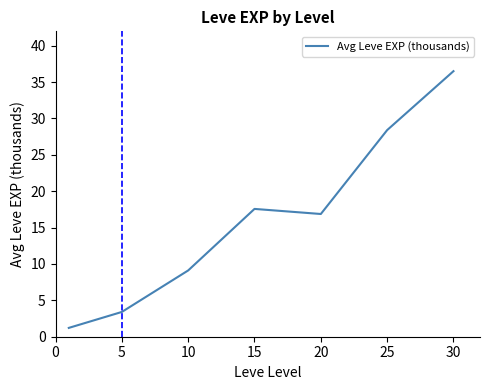

What is the minimum value shown in the chart?

1.2